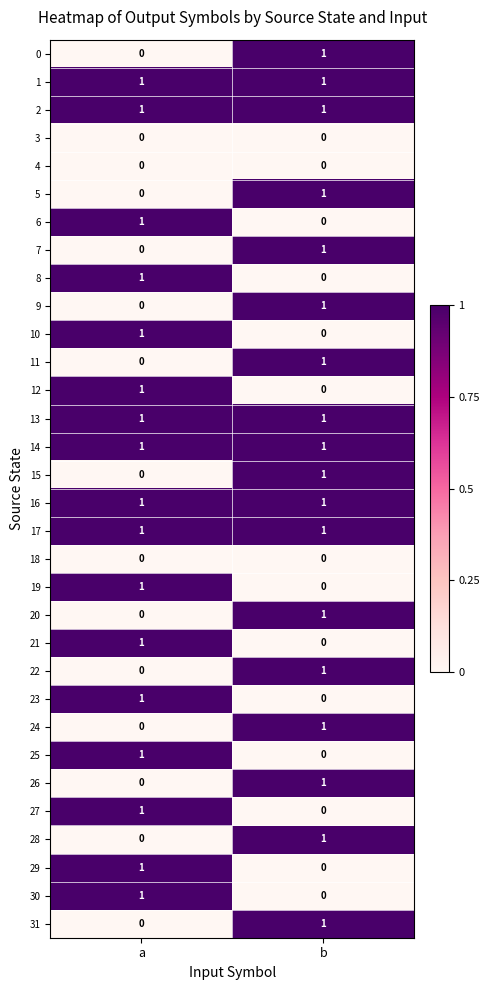

How many data points does each series have?

2